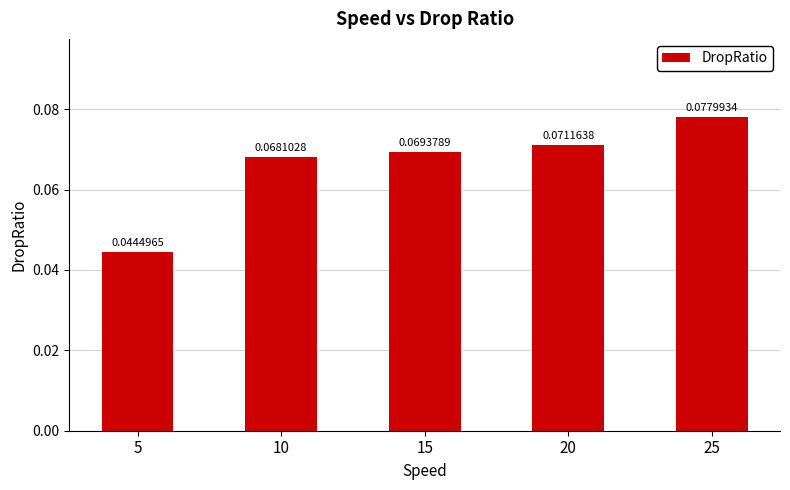

Between 5 and 20, which is larger?

20